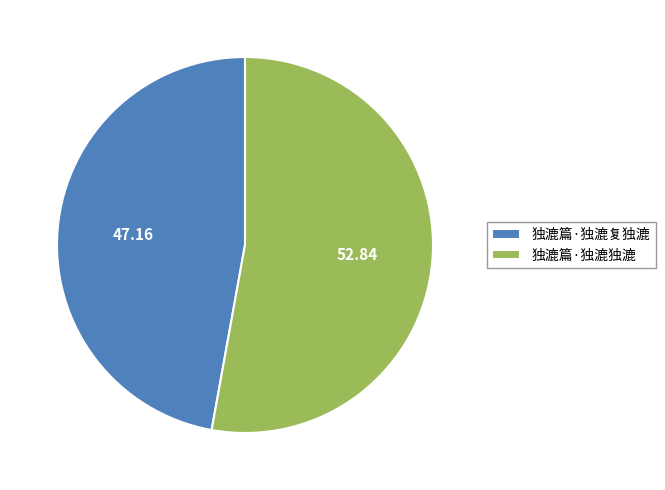

Do 独漉篇·独漉独漉 and 独漉篇·独漉复独漉 together represent more than half of the pie?

Yes